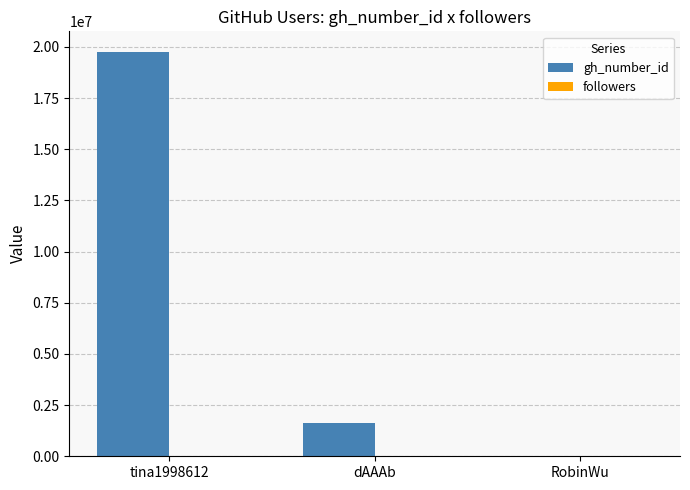

How many groups of bars are there?

3